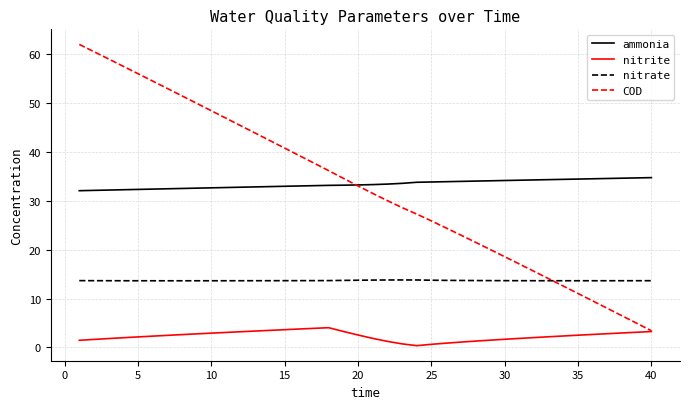

Which series has the largest range (max minus min)?

COD